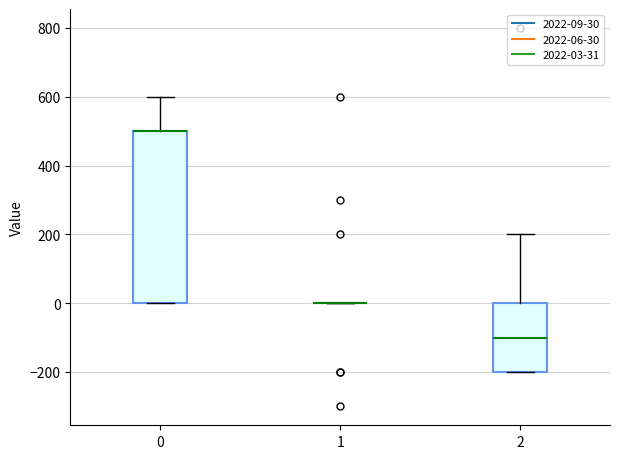

Reading left to right, transcribe this box plot: for each box, give where its median line is, the range the box spans, and where its two whiskers end, as read against the y-axis. The values are not printed on the chart, so give them approximately, as read against the axis.

0: median 500 (drawn on the box's upper edge), box 0 to 500, whiskers 0 to 600
1: box collapsed to a line at 0, whiskers 0 to 0
2: median -100, box -200 to 0, whiskers -200 to 200